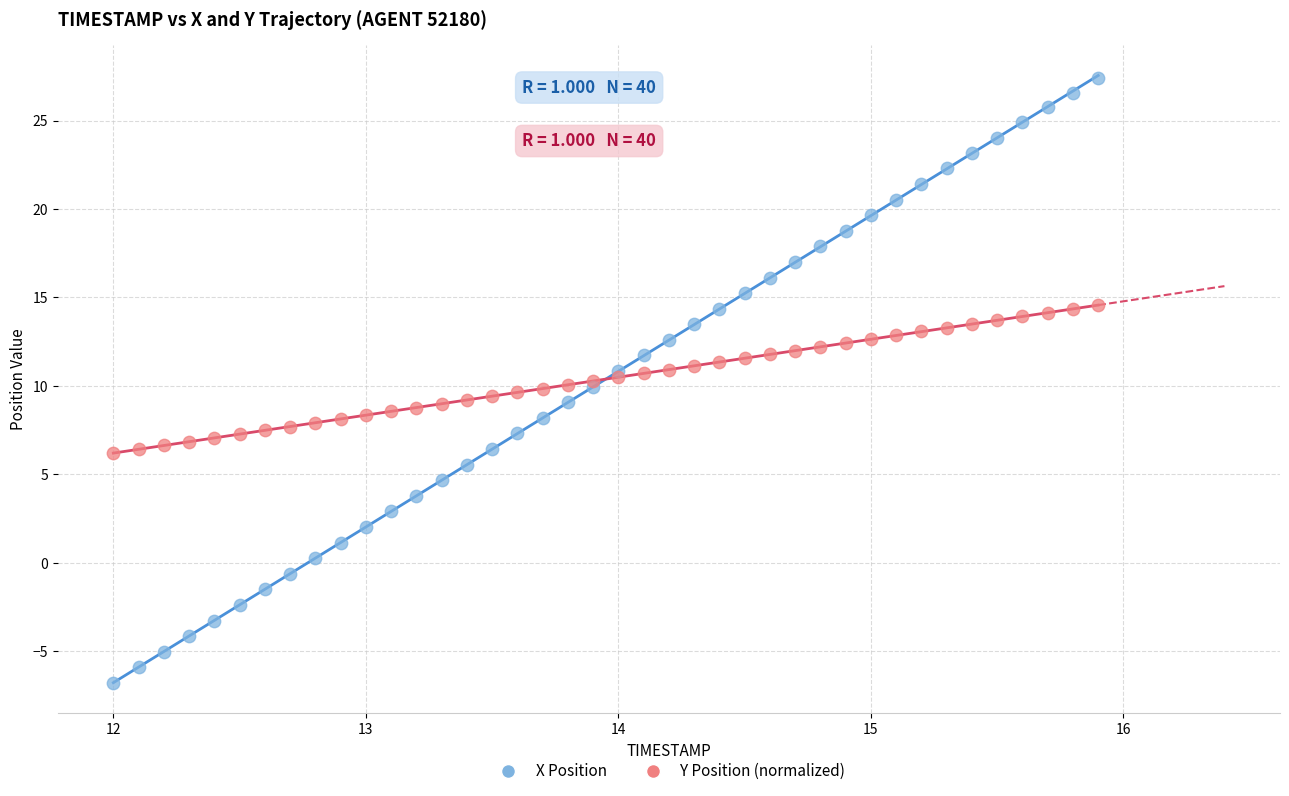

Which series contains the highest Y value?

X Position